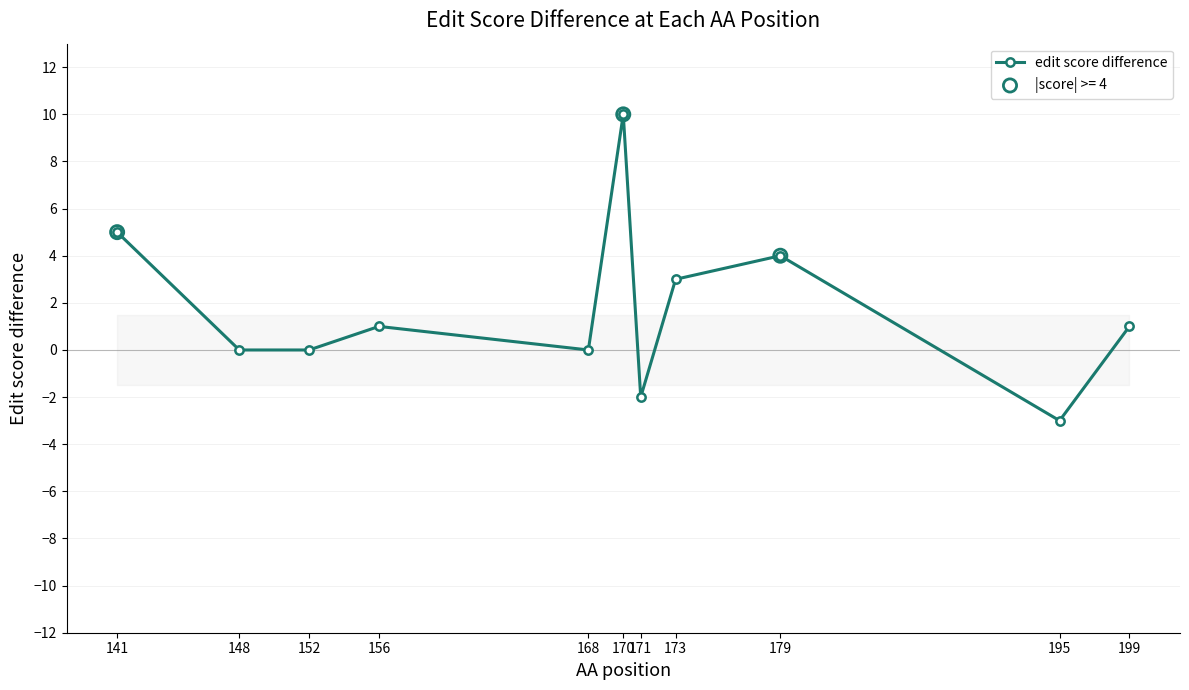

What is the change in value from 148 to 156?

+1